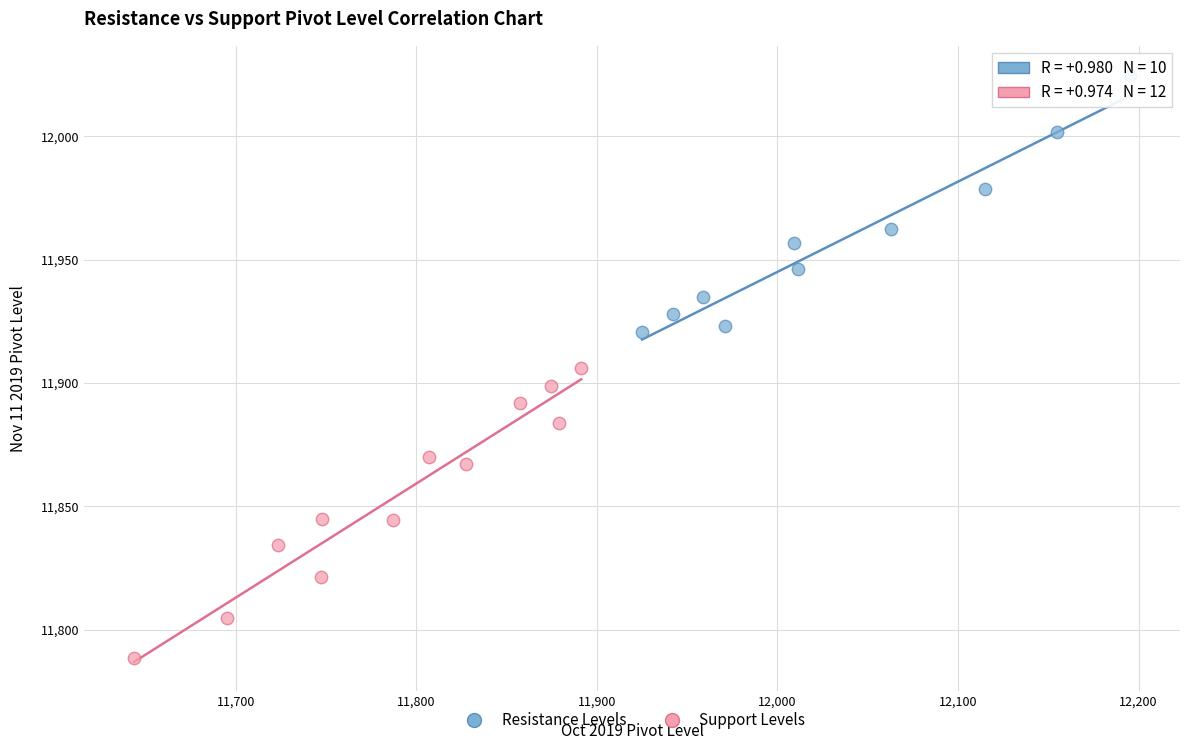

Which series contains the lowest Y value?

Support Levels